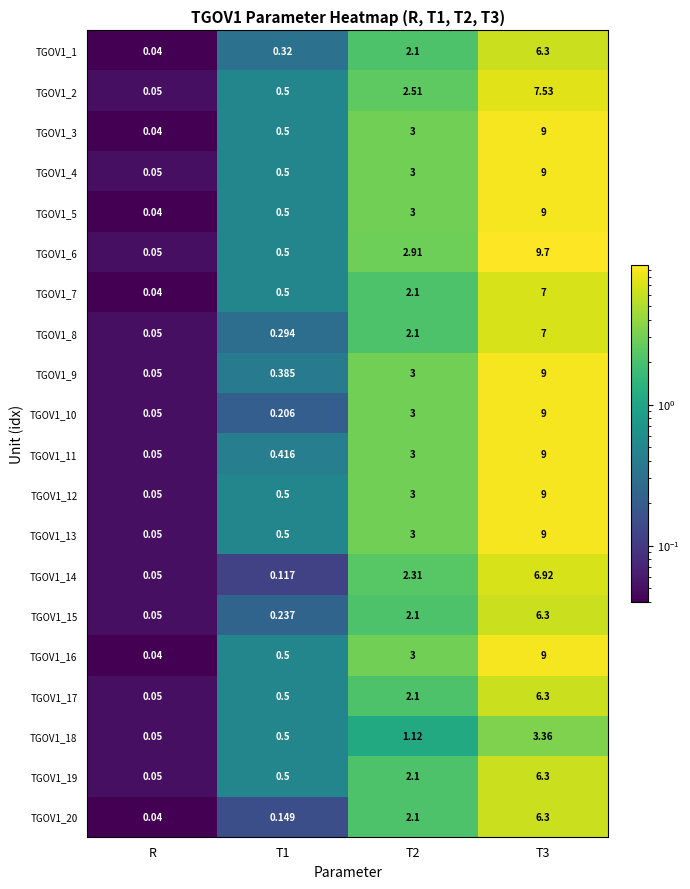

At which category is the sum across all series the highest?

T3